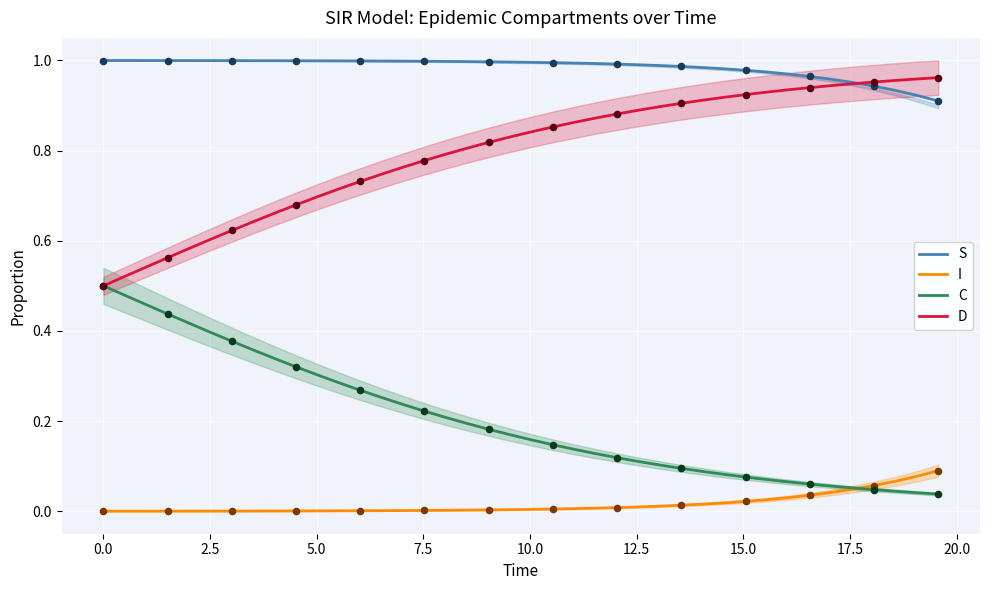

Is the value of I at 19 greater than the value of C at 10.0?

No